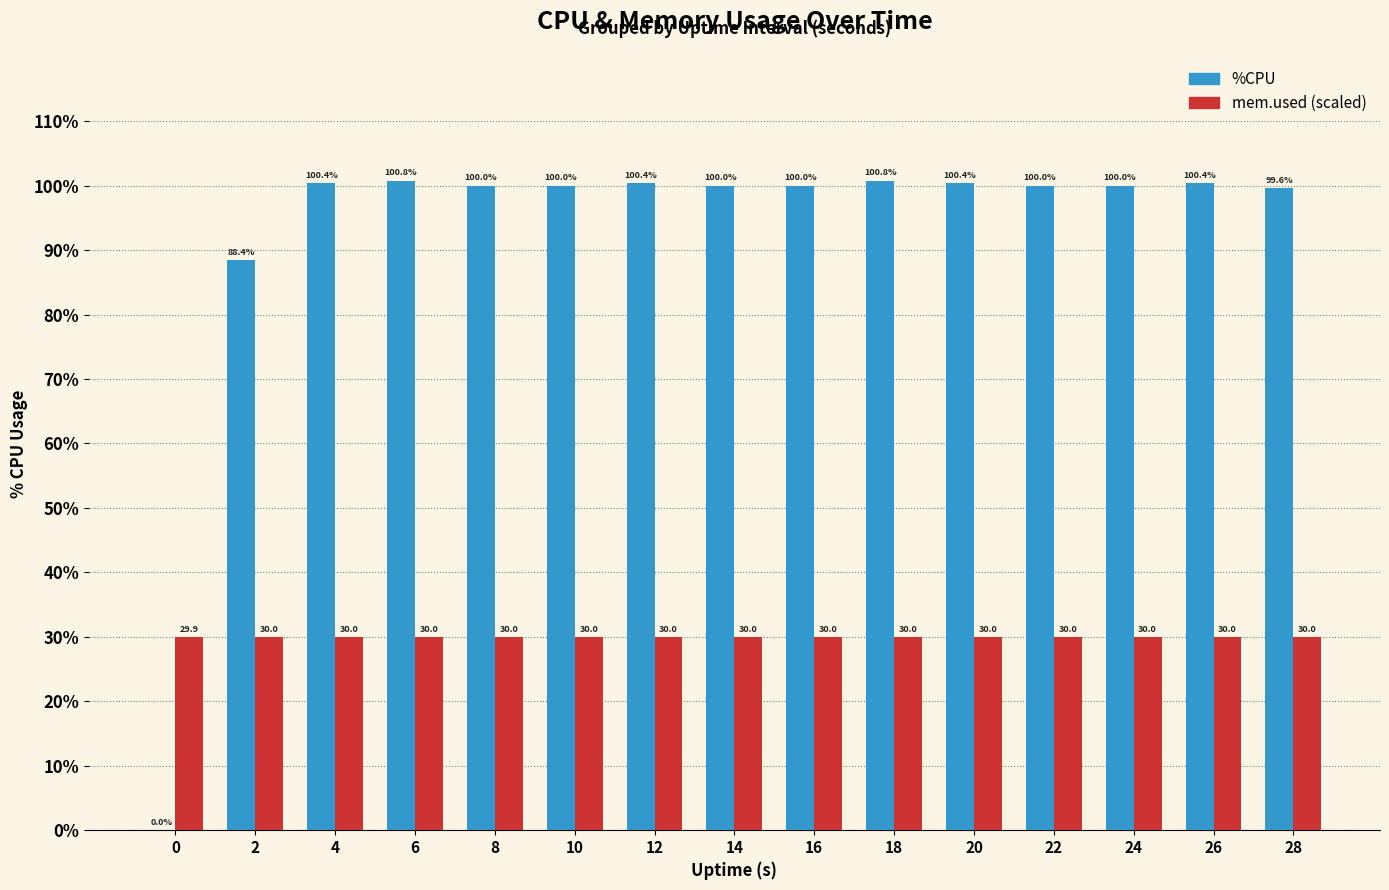

At which label does %CPU first exceed 100?

4